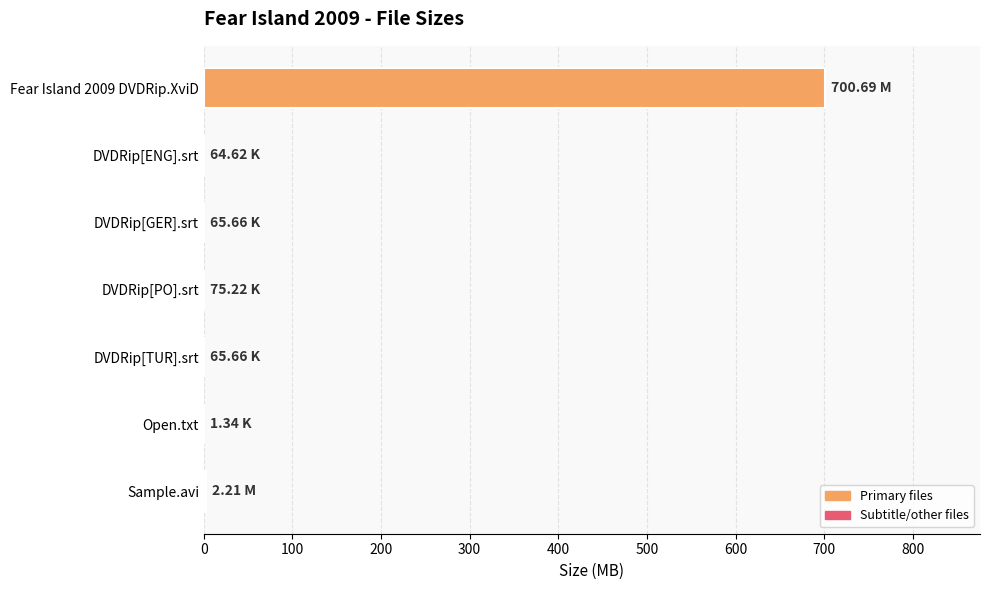

What is the sum of all values?

703.2